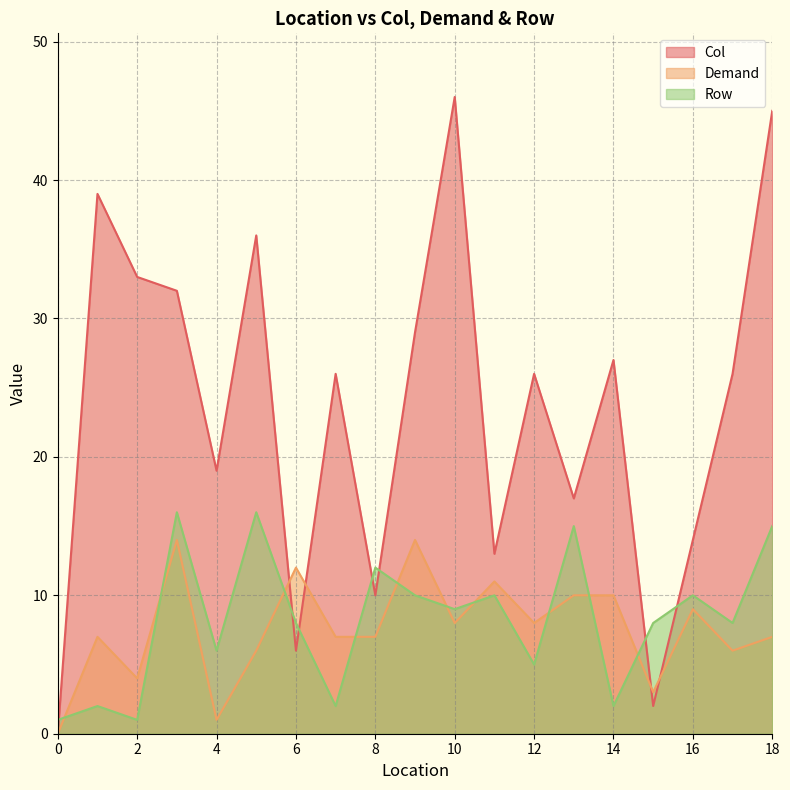

What is the lowest value of the Row series?

1